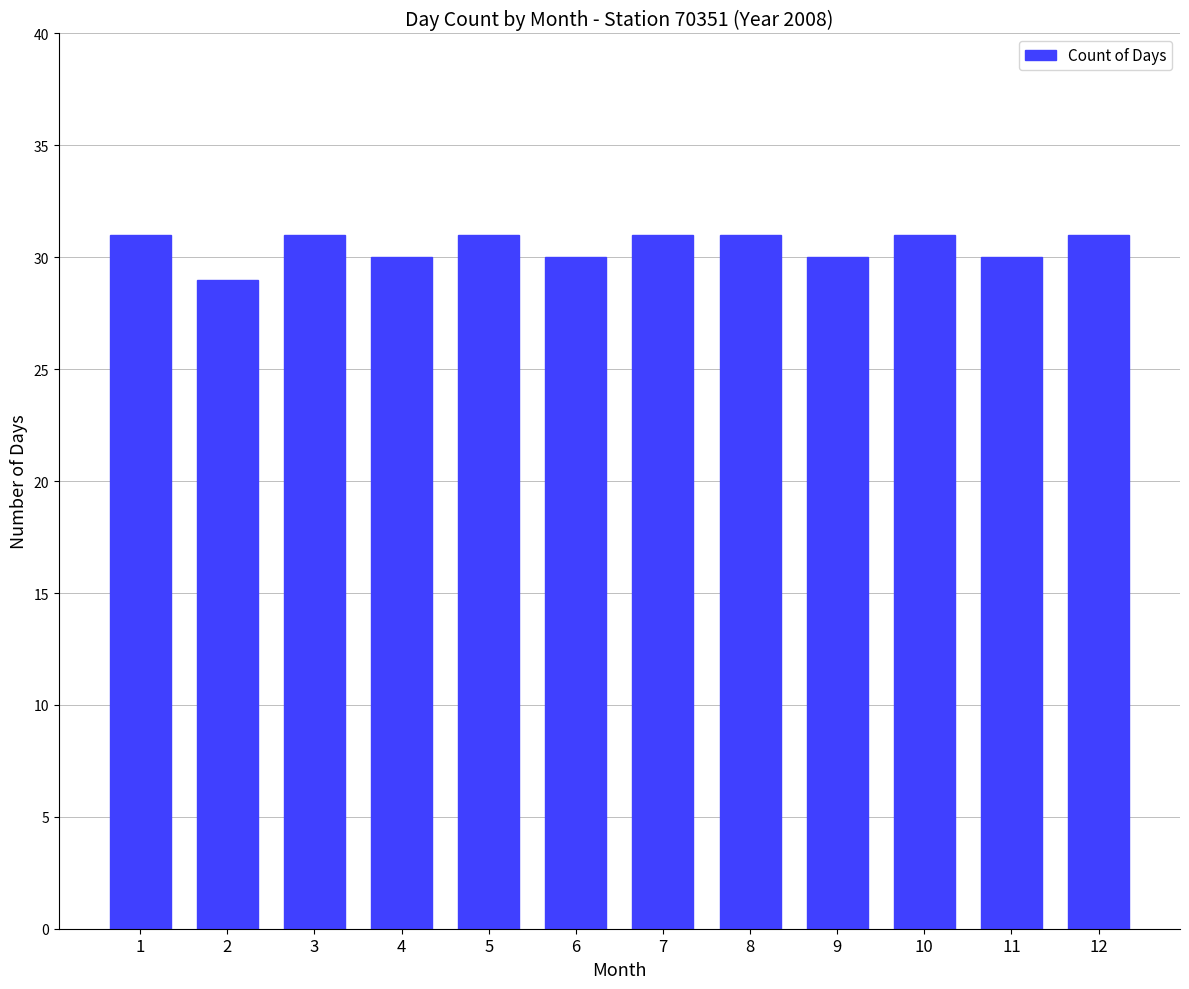

Reading right to left, extract all data points from this chart.

12=31	11=30	10=31	9=30	8=31	7=31	6=30	5=31	4=30	3=31	2=29	1=31